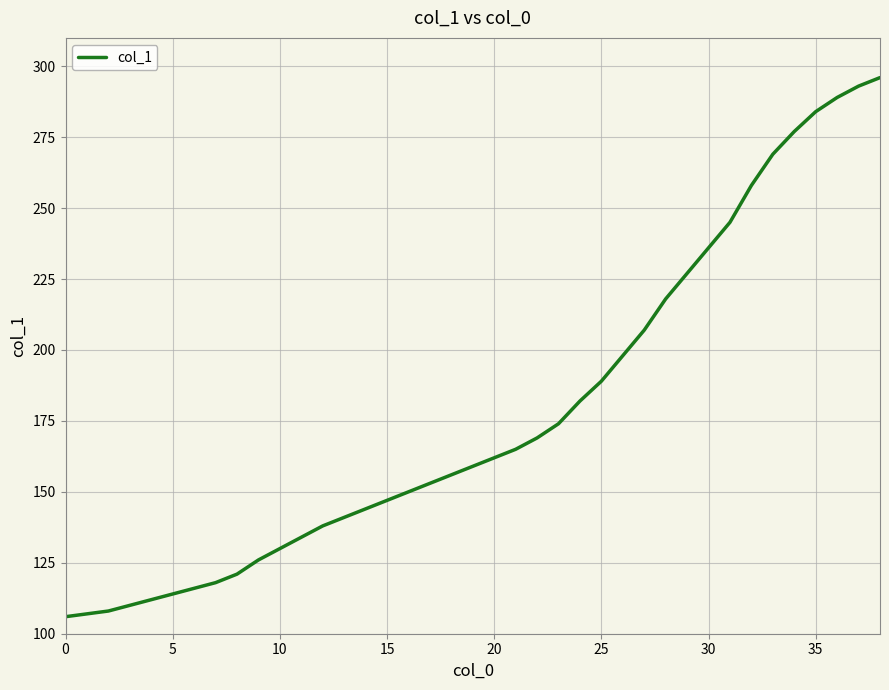

What is the difference between the maximum and minimum values?

190